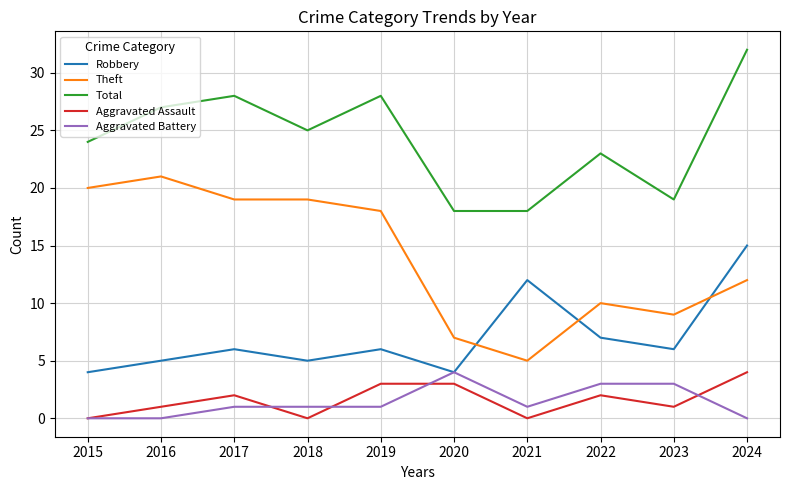

What is the sum of the Aggravated Assault values at 2020 and 2022?

5